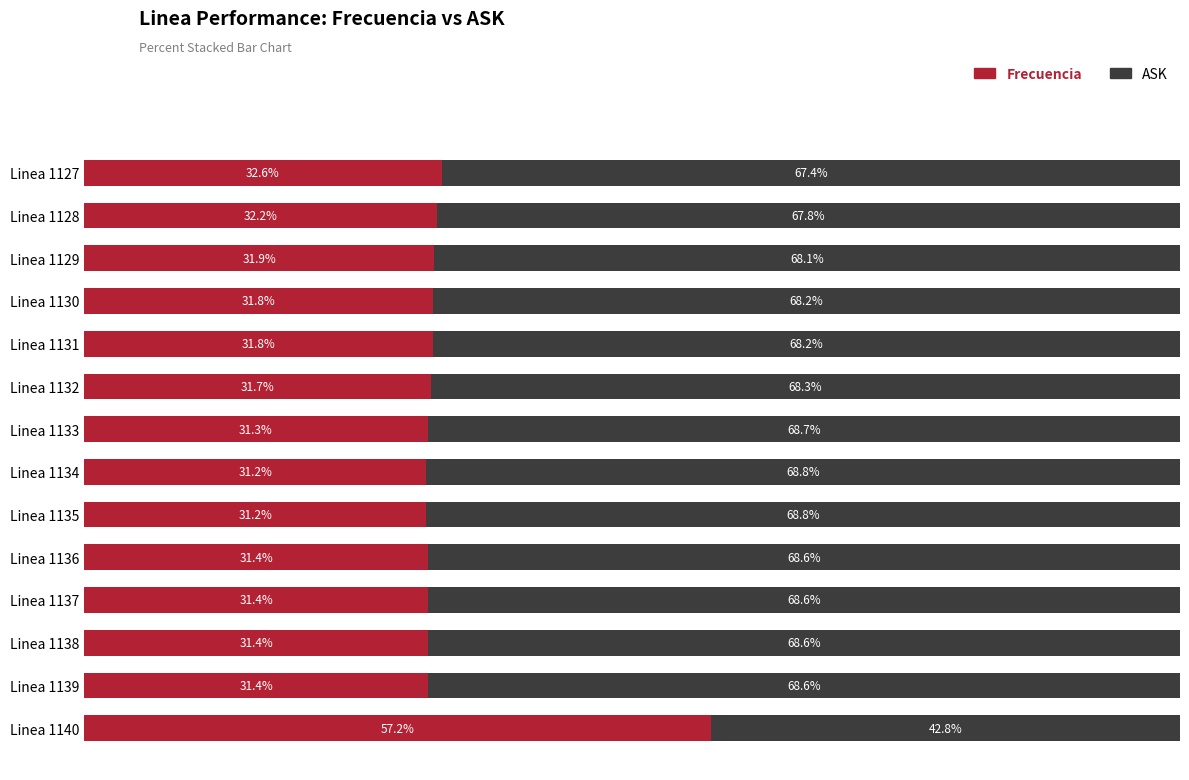

At which label is Frecuencia closest to 44?

Linea 1127